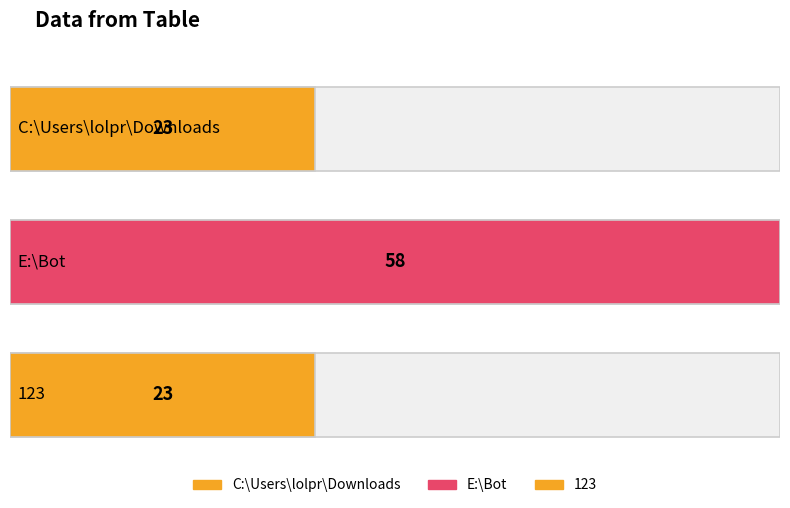

Is it true that the value at E:\\Bot is 15?

False